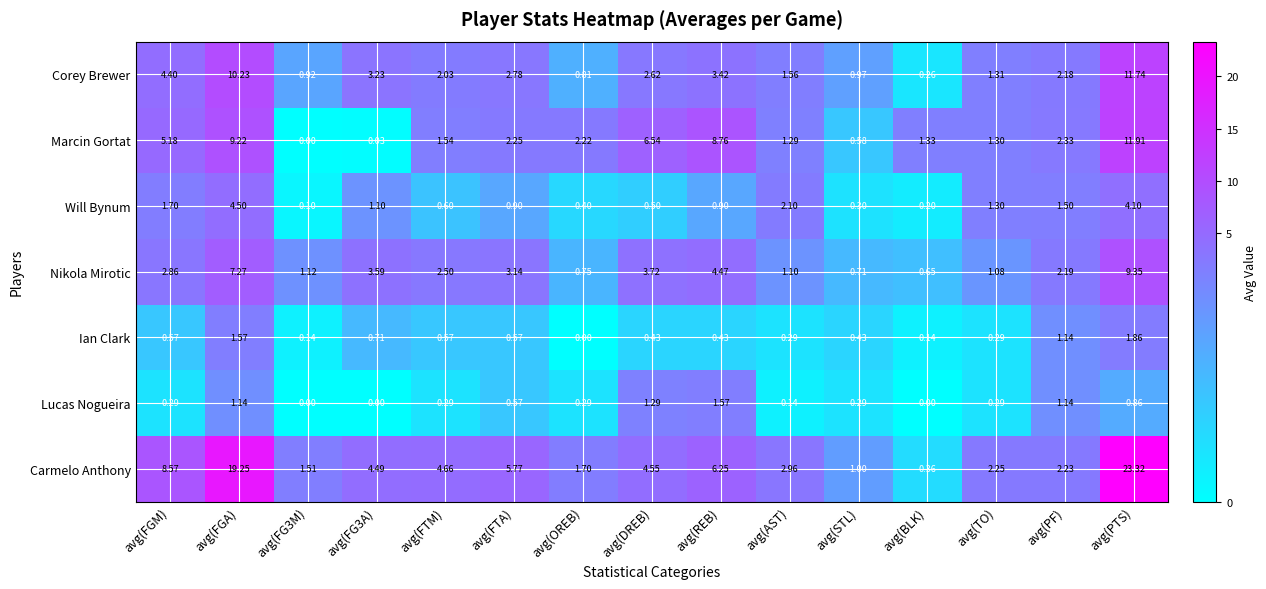

At which category is the sum across all series the highest?

avg(PTS)